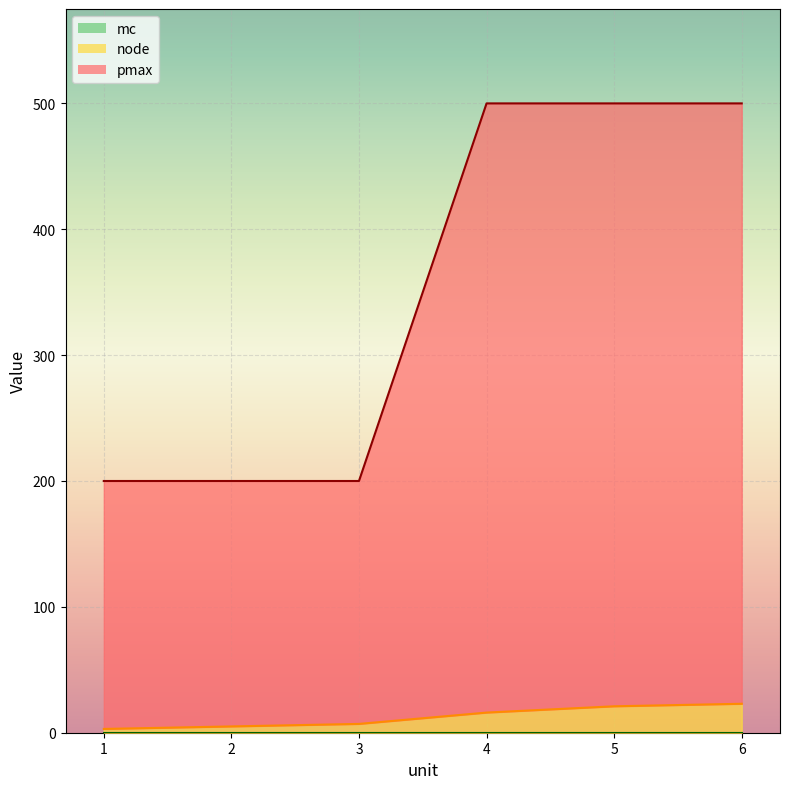

How many values in the node series are below 16?

3